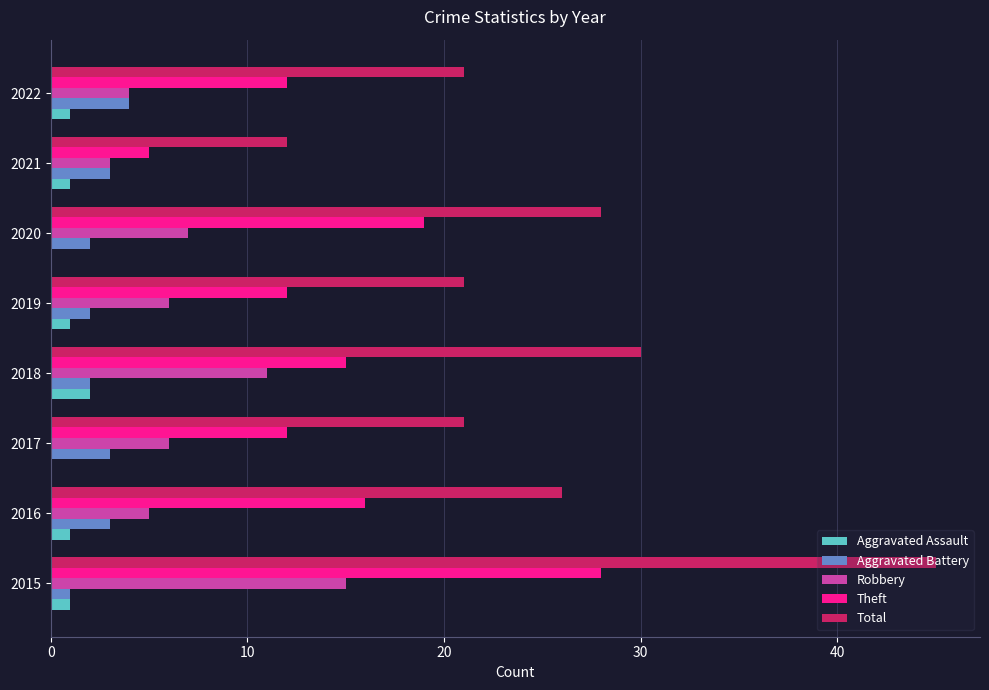

What is the sum of the Aggravated Battery values at 2018 and 2015?

3